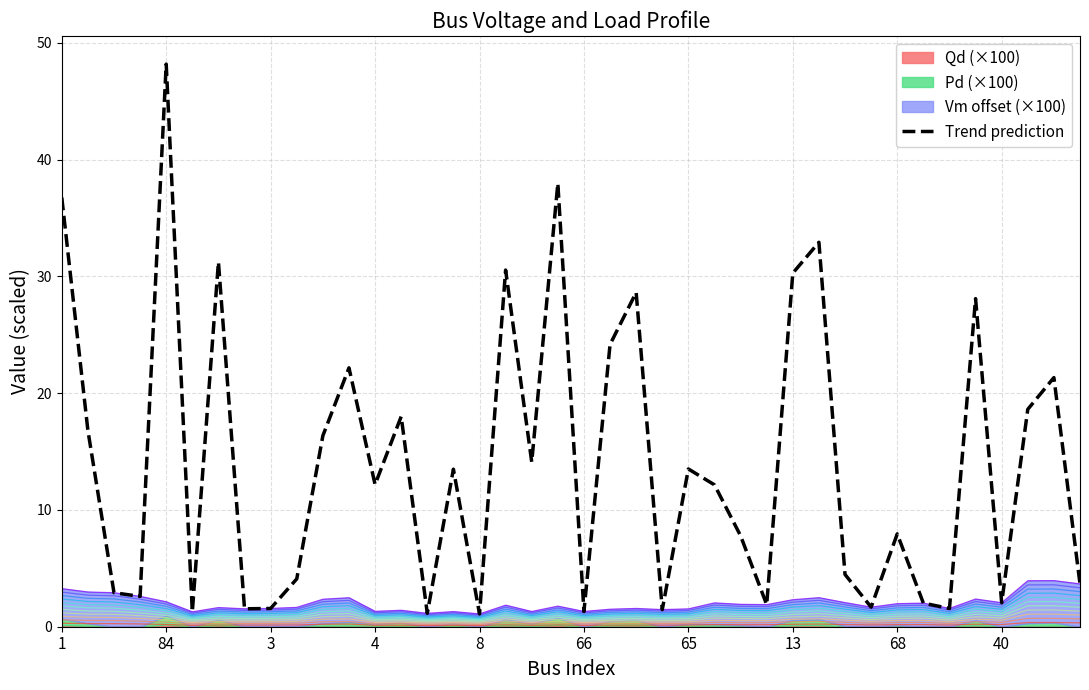

What is the lowest value of the Trend prediction series?

1.1